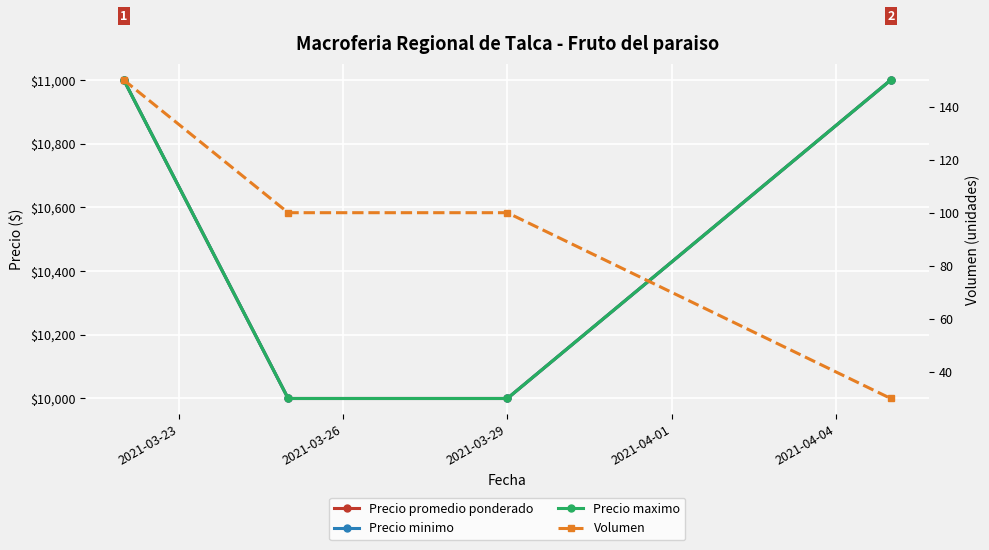

What is the sum of all Precio minimo values?

42000